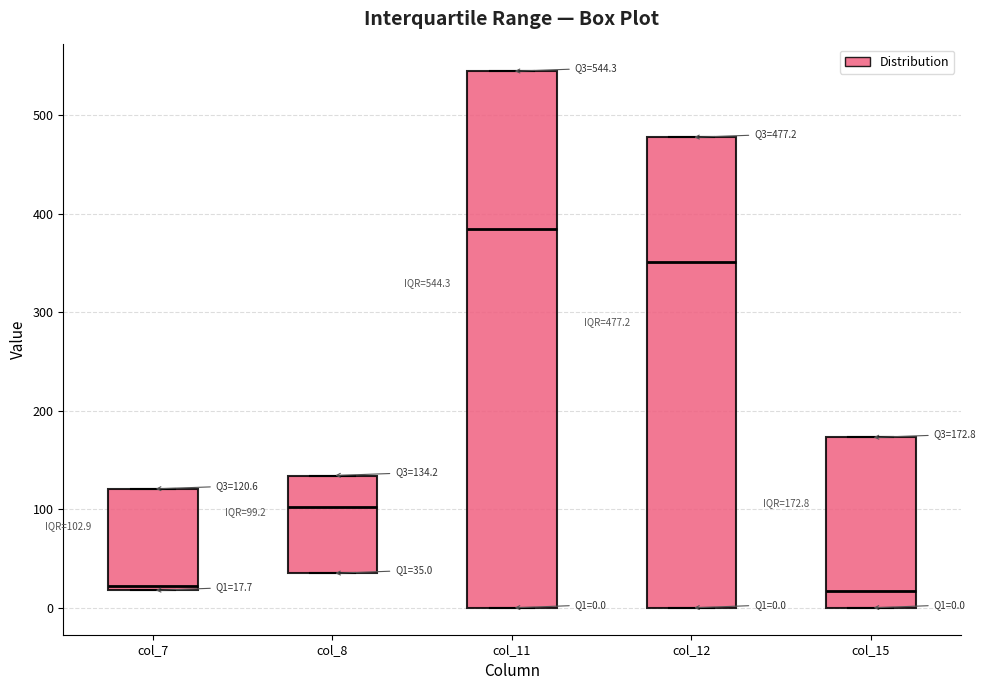

Comparing the boxes themselves (not the whiskers), which one is the tallest?

col_11